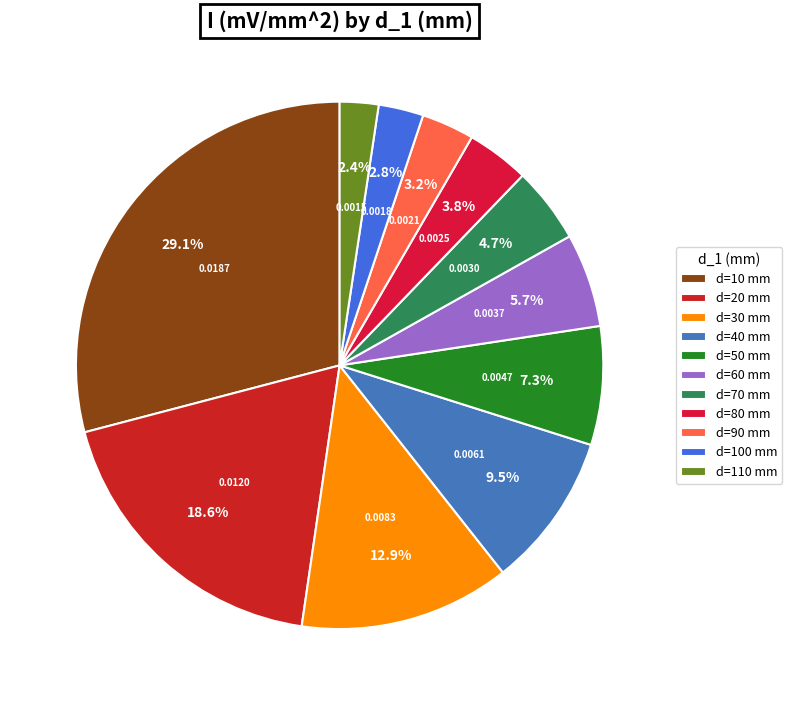

Which slice is the smallest?

110